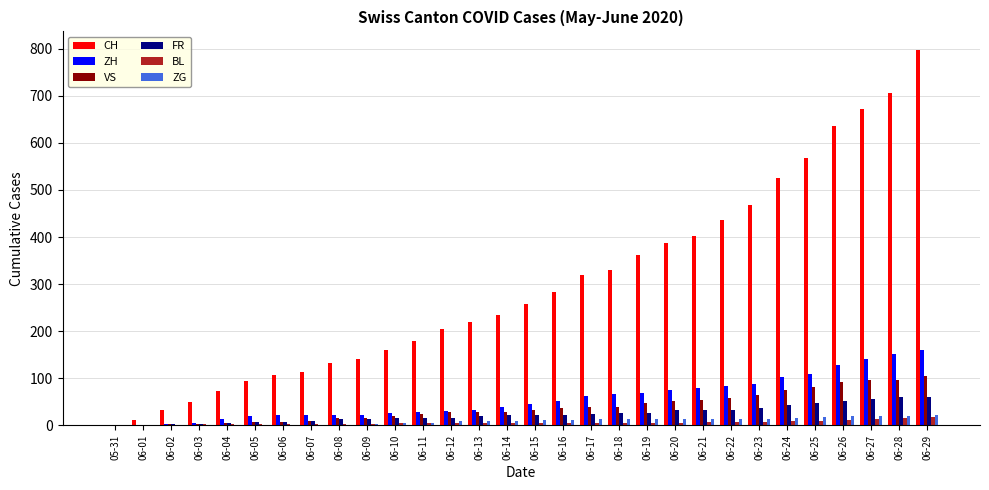

Count the number of data series in this chart.

6